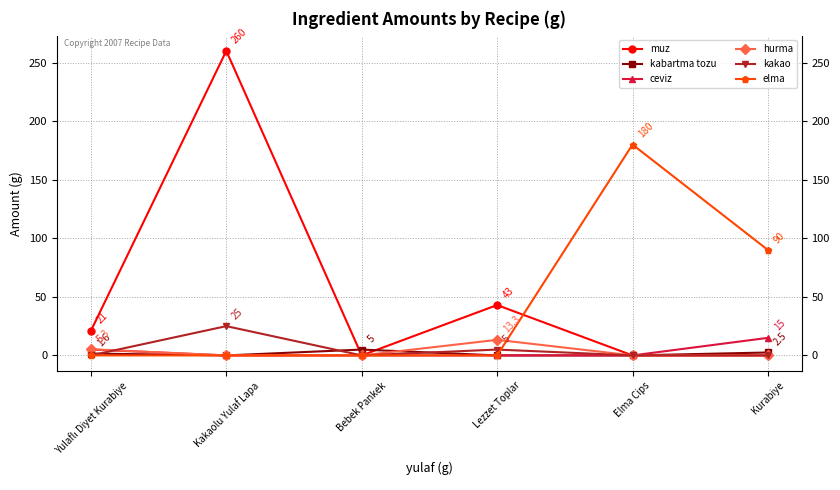

True or false: muz has more than 1 interior local peaks.

True